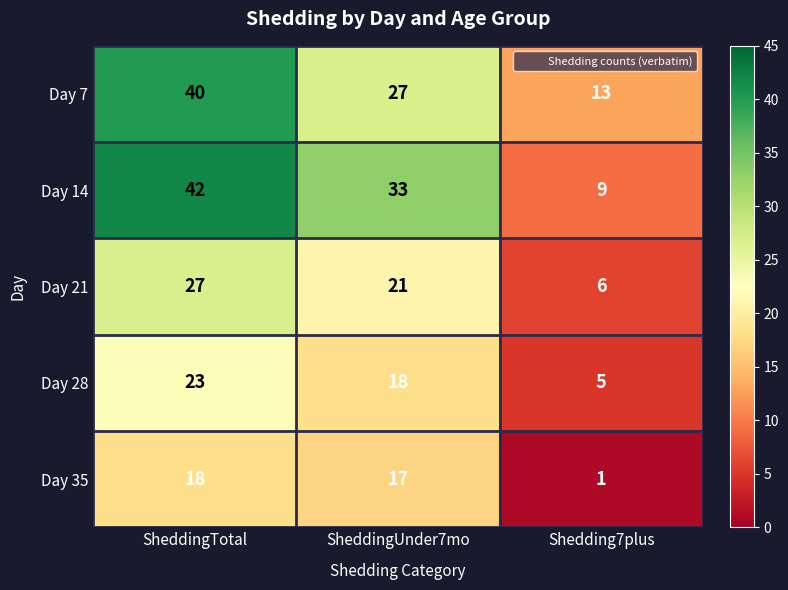

The Day 7 series shows 40 at SheddingTotal. True or false?

True